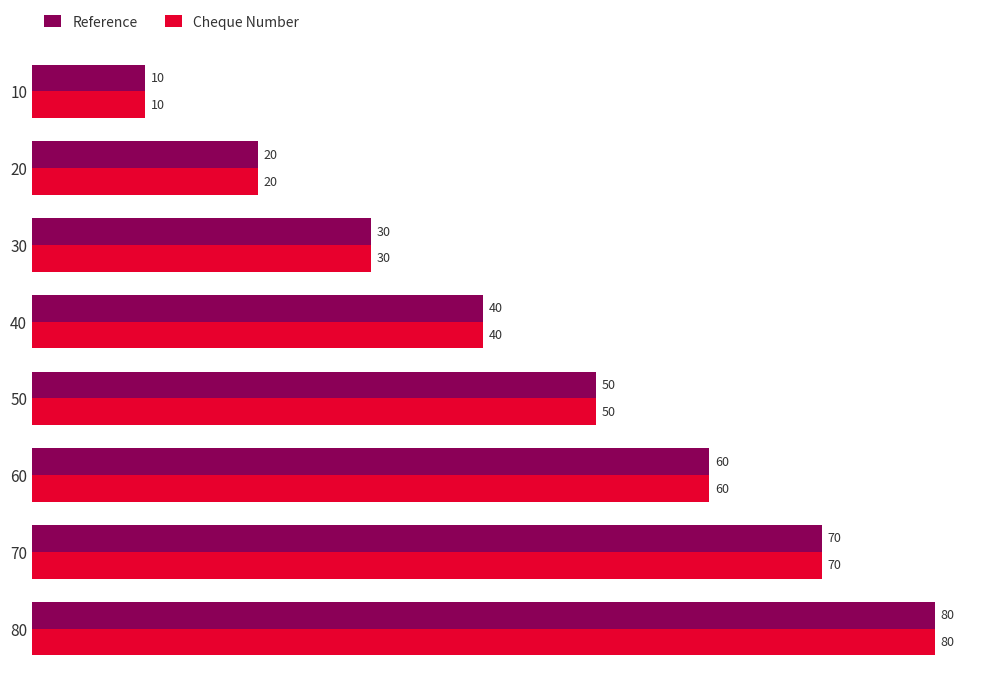

List the labels in order of Reference value, smallest first.

10, 20, 30, 40, 50, 60, 70, 80